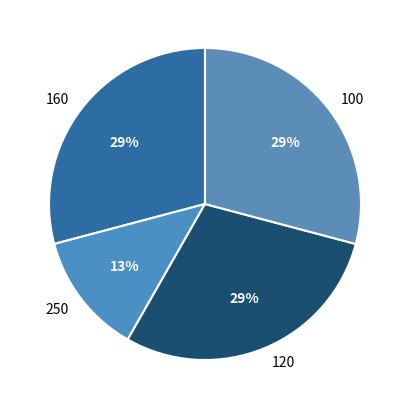

True or false: 160 accounts for 40% of the total.

False